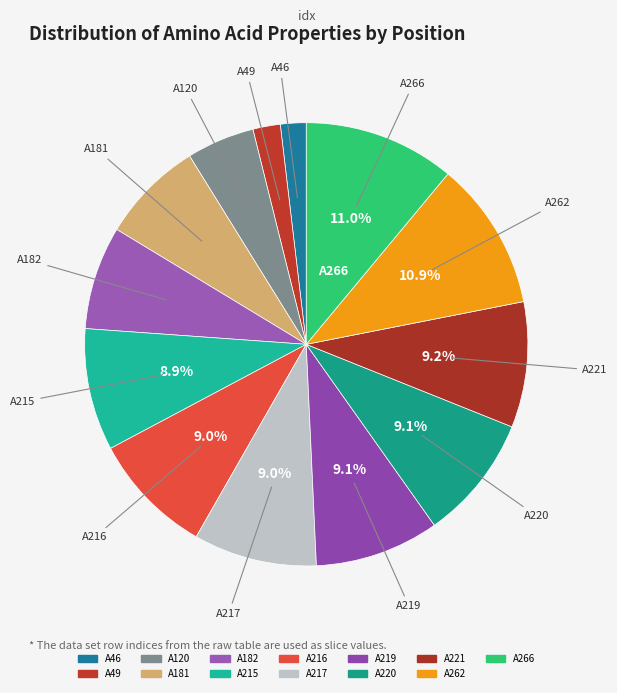

Combined, what portion of the pie is A262 and A181?

18.4%